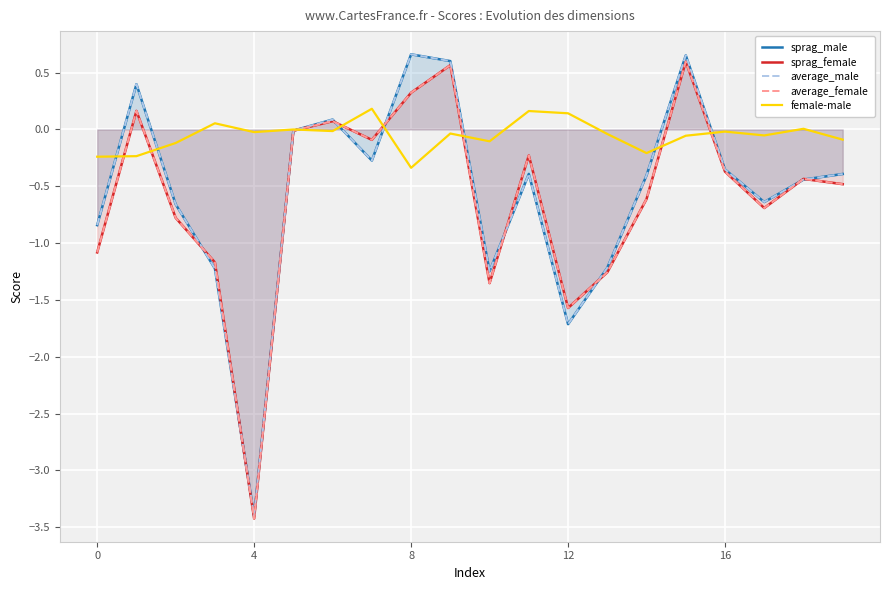

True or false: average_male and female-male intersect in this chart.

True